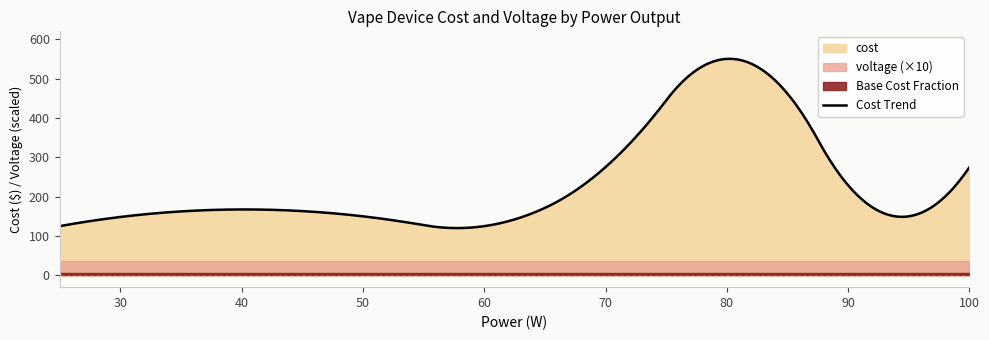

The cost series shows 86.4 at 50. True or false?

False